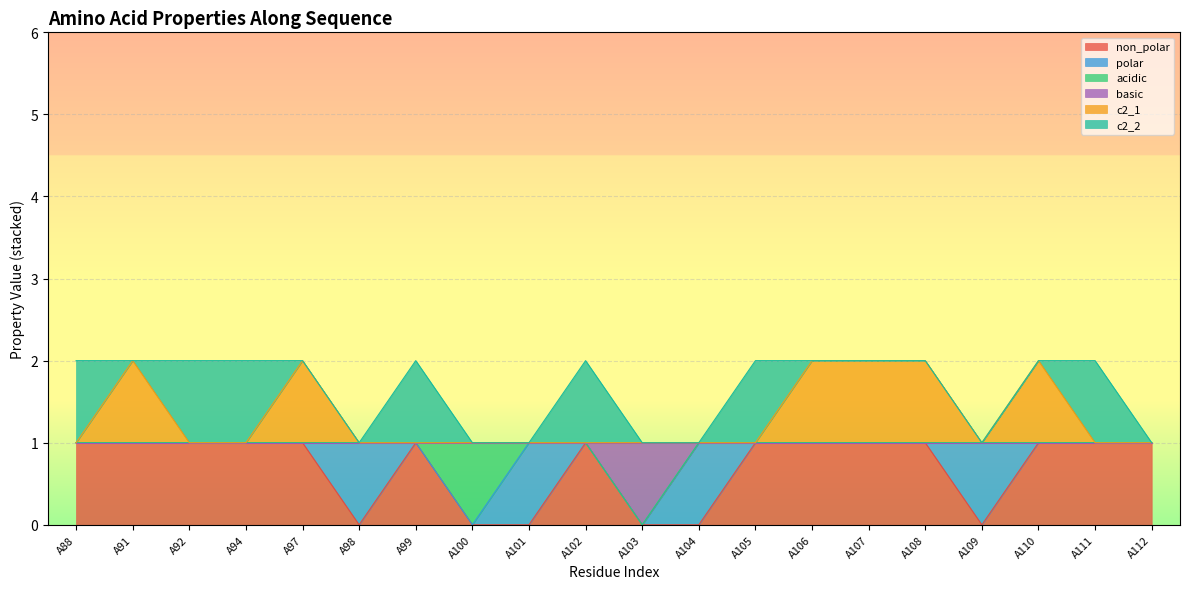

True or false: c2_1 has more than 2 interior local peaks.

True